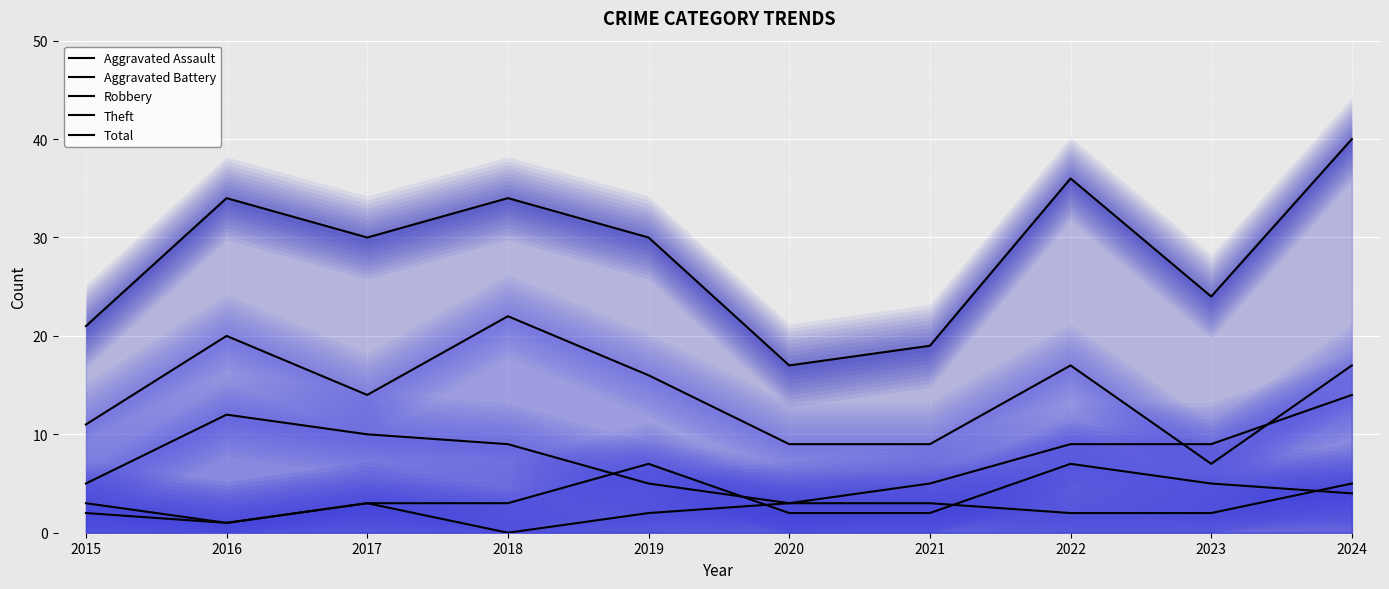

Where does the Total series first go above 30?

2016